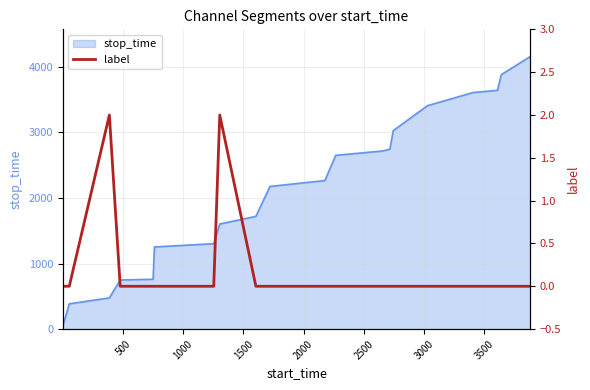

Count the values in the range 0 to 1.

18